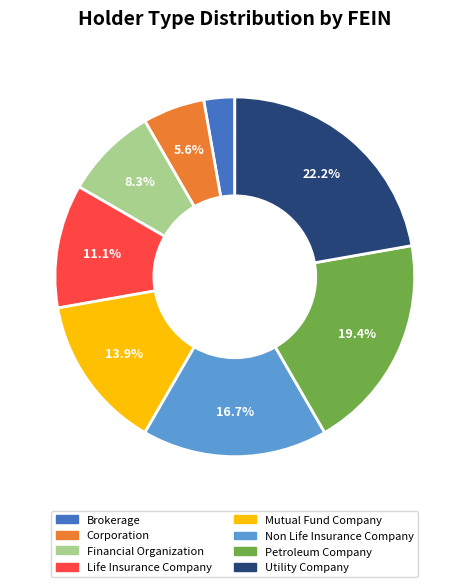

To the nearest percent, what is the combined percentage of Financial Organization and Corporation?

14%